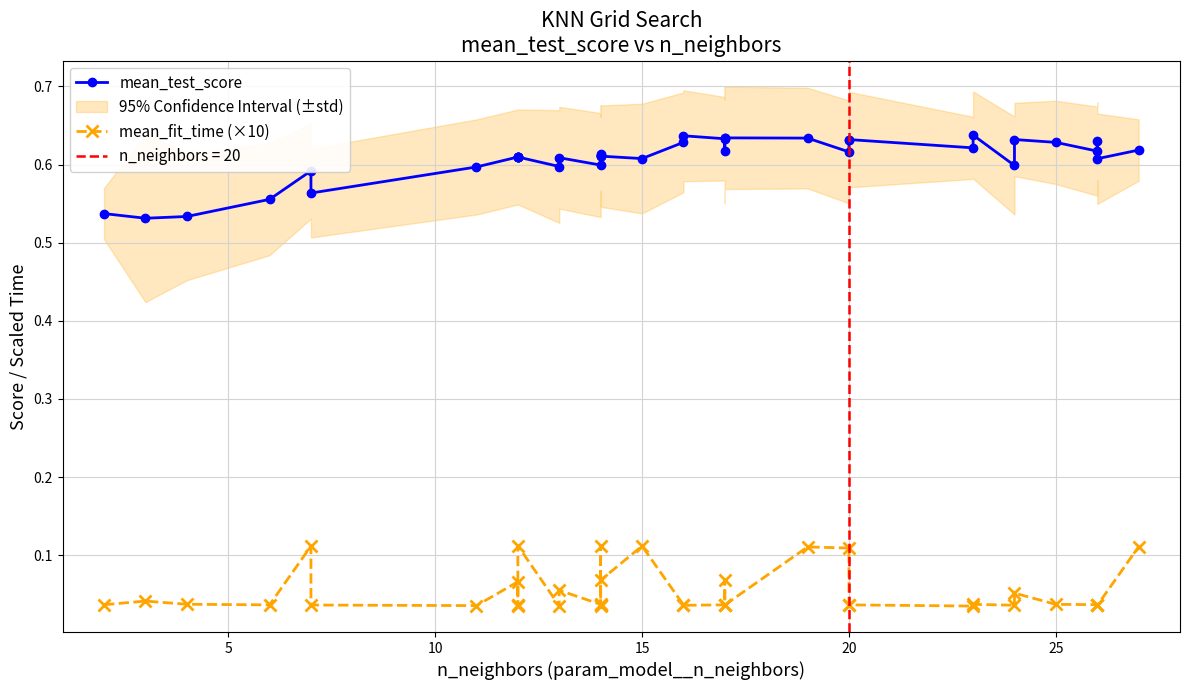

Does the chart display data point markers on the line(s)?

Yes